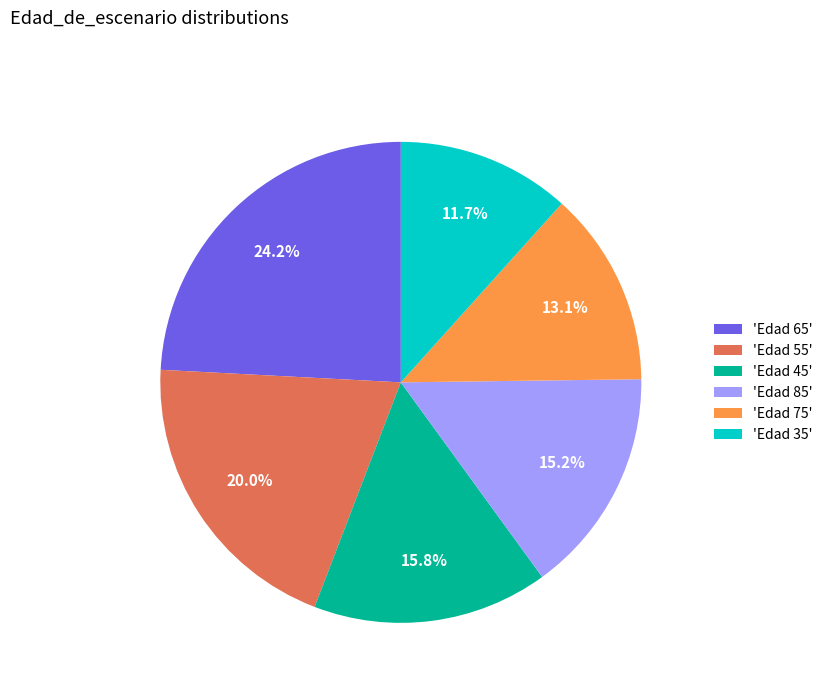

What is the ratio of the value at 'Edad 45' to the value at 'Edad 75'?

1.2